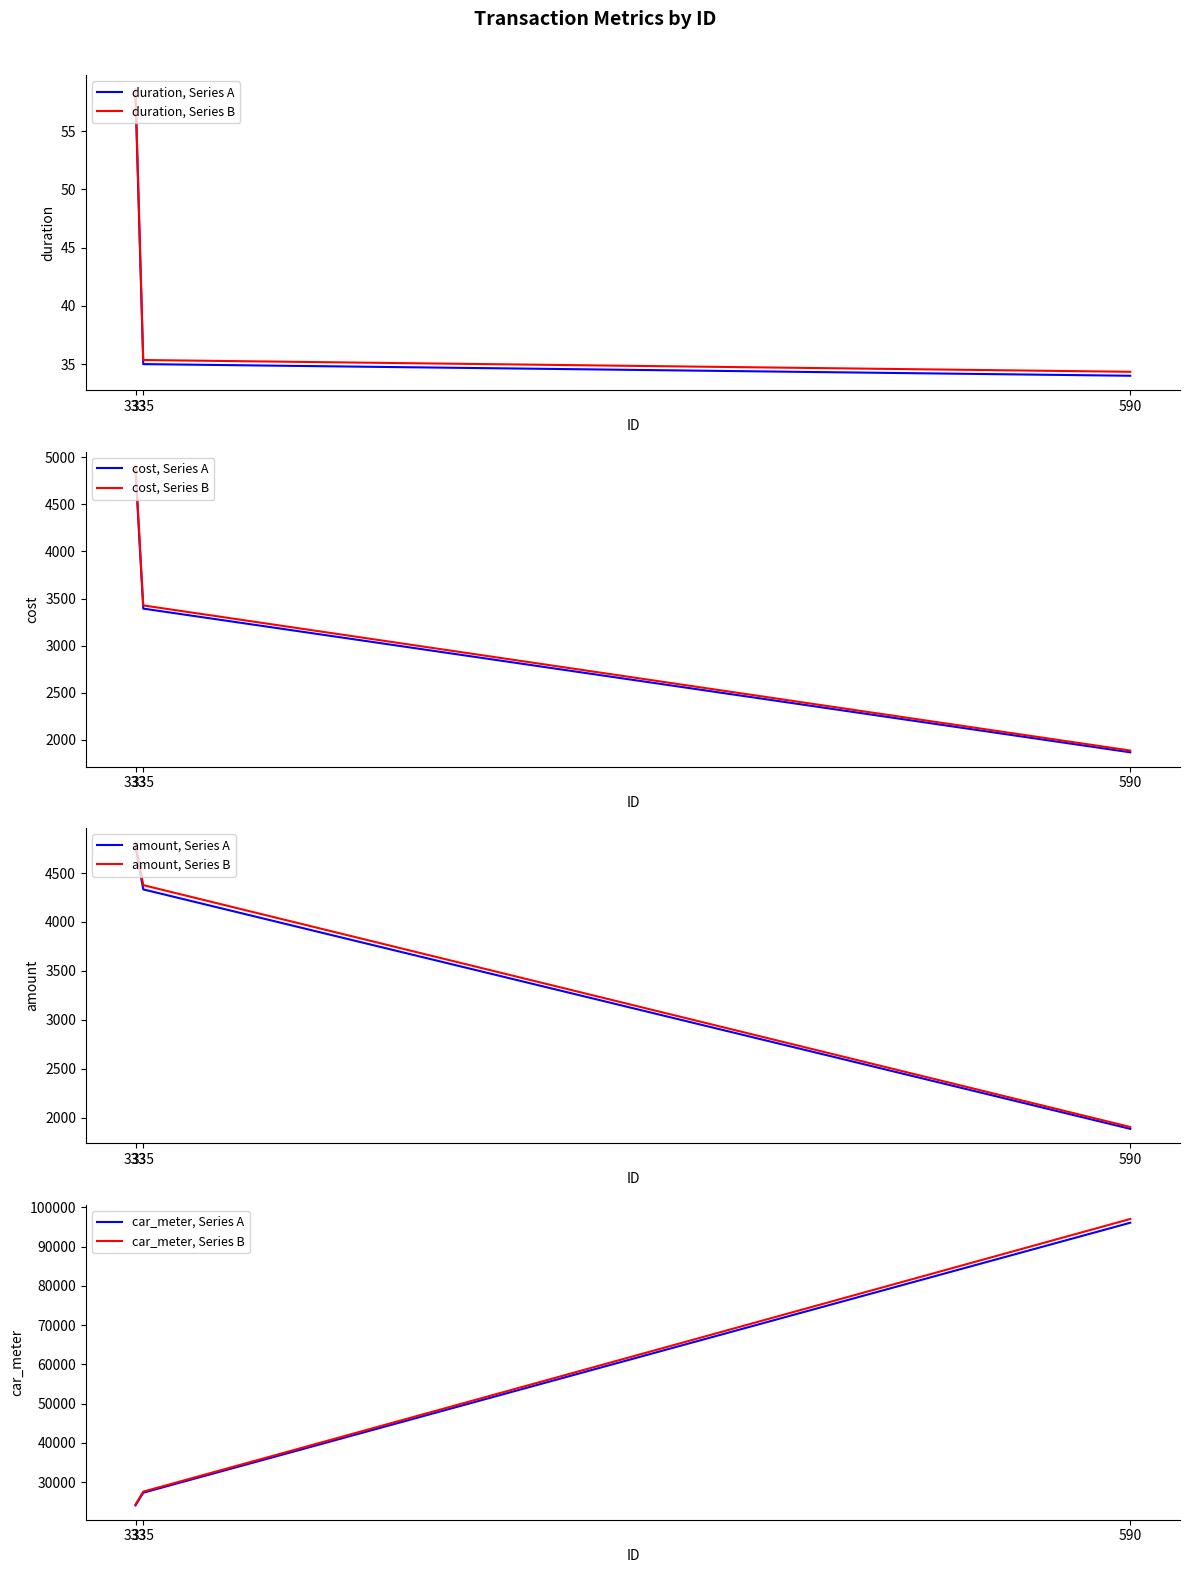

List the series in order of their peak value, lowest first.

duration, amount, cost, car_meter